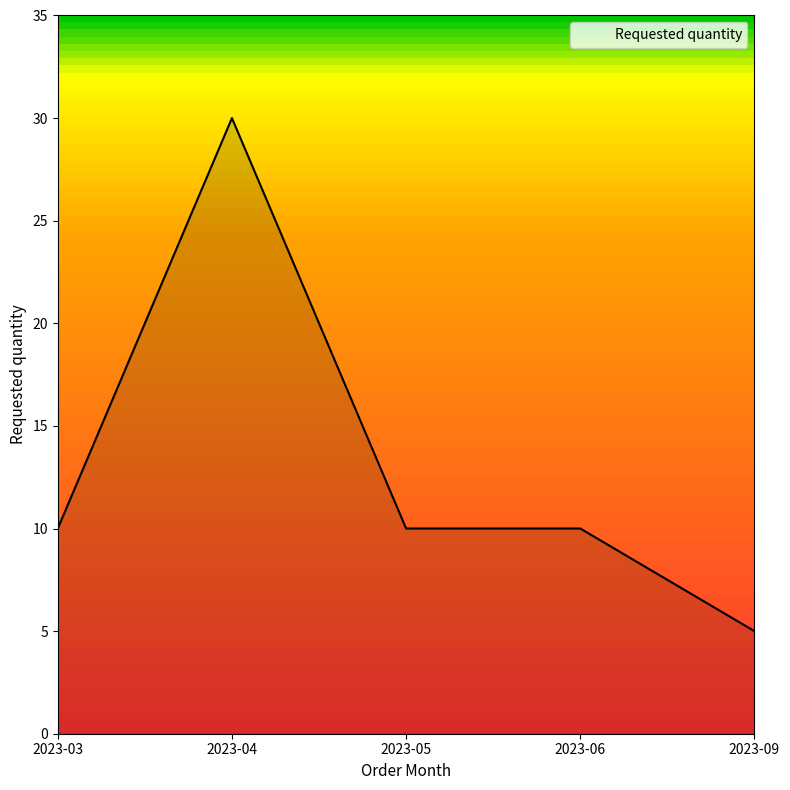

Does the chart have visible grid lines?

No